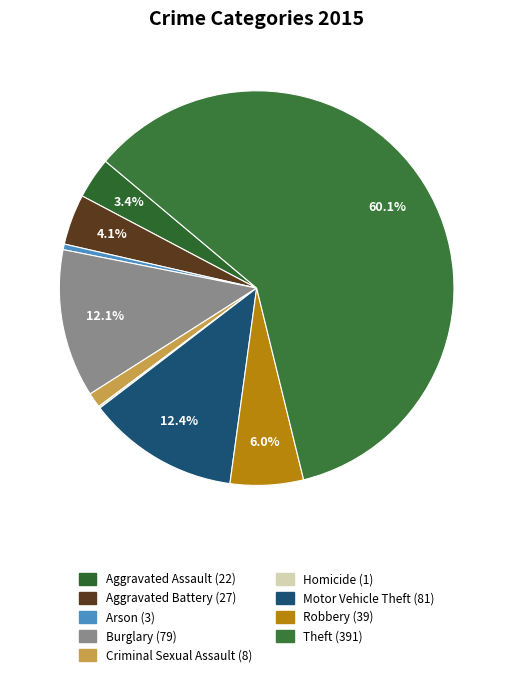

Does Motor Vehicle Theft account for over 50% of the chart?

No